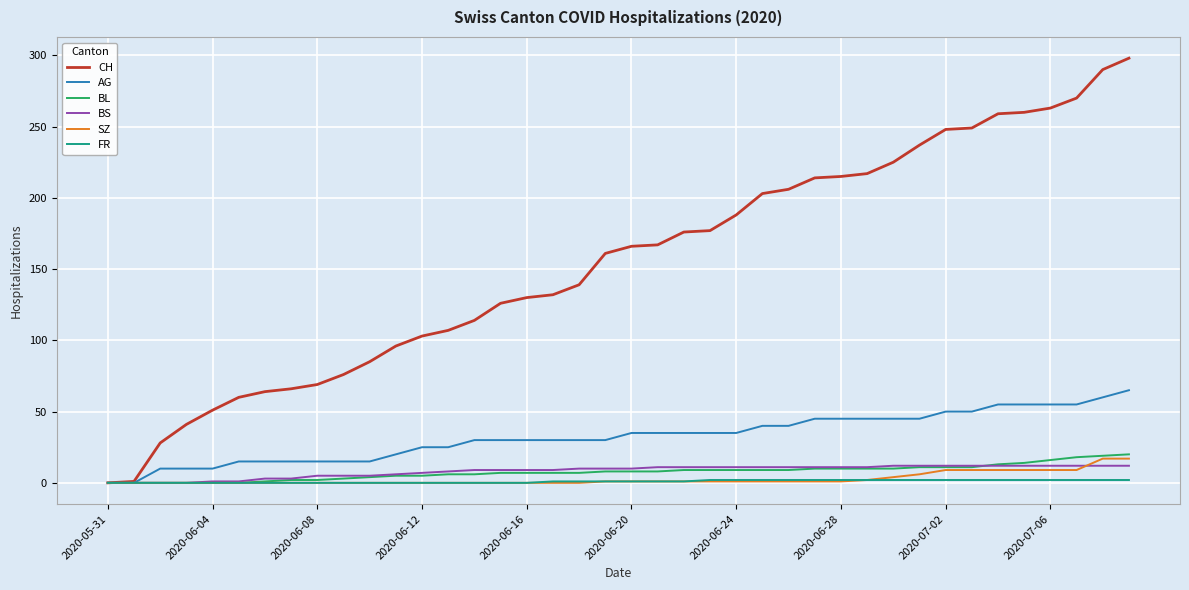

Which series has the largest range (max minus min)?

CH